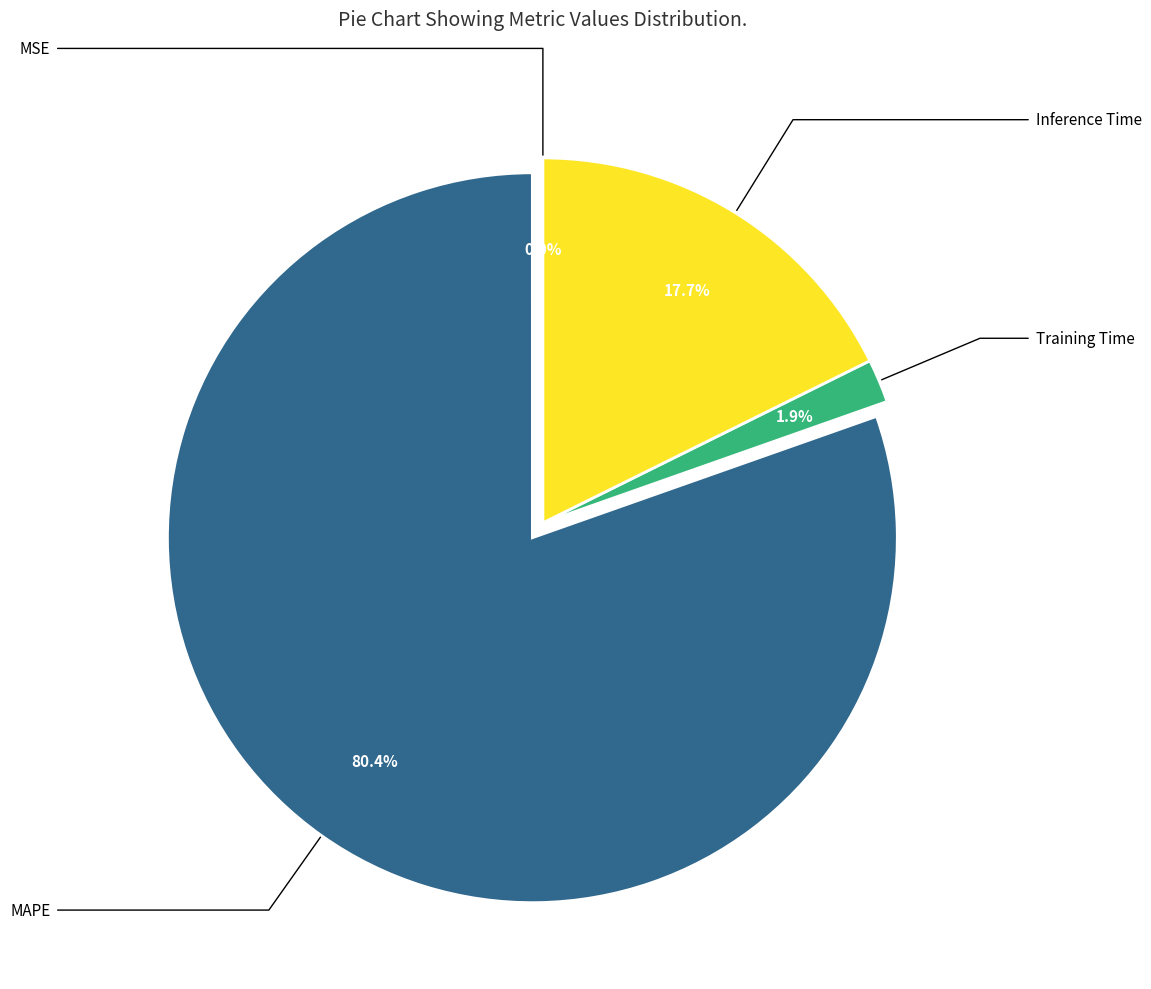

What is the majority slice?

MAPE